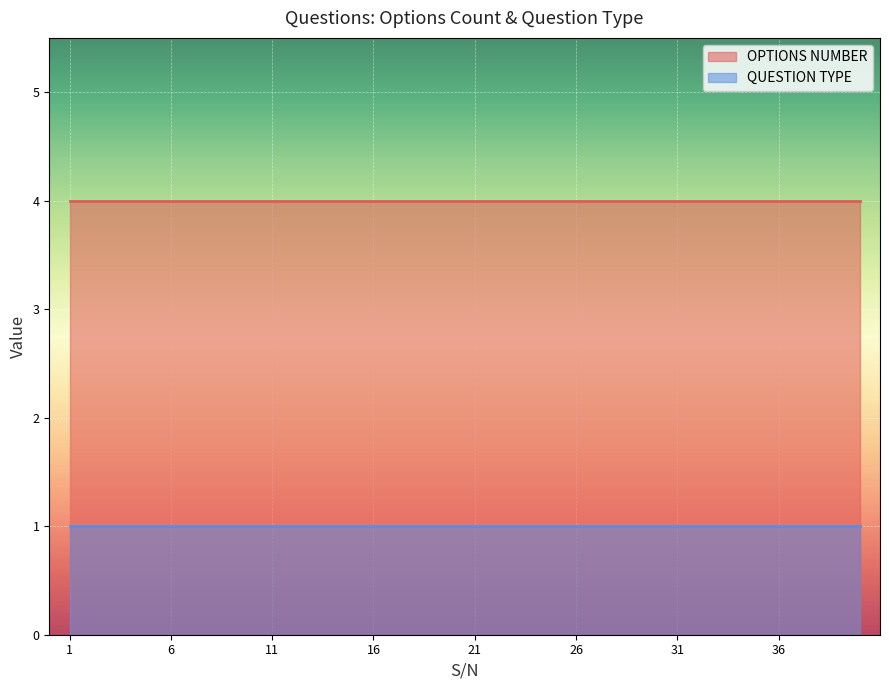

Is the value of QUESTION TYPE at 32 greater than the value of OPTIONS NUMBER at 4?

No